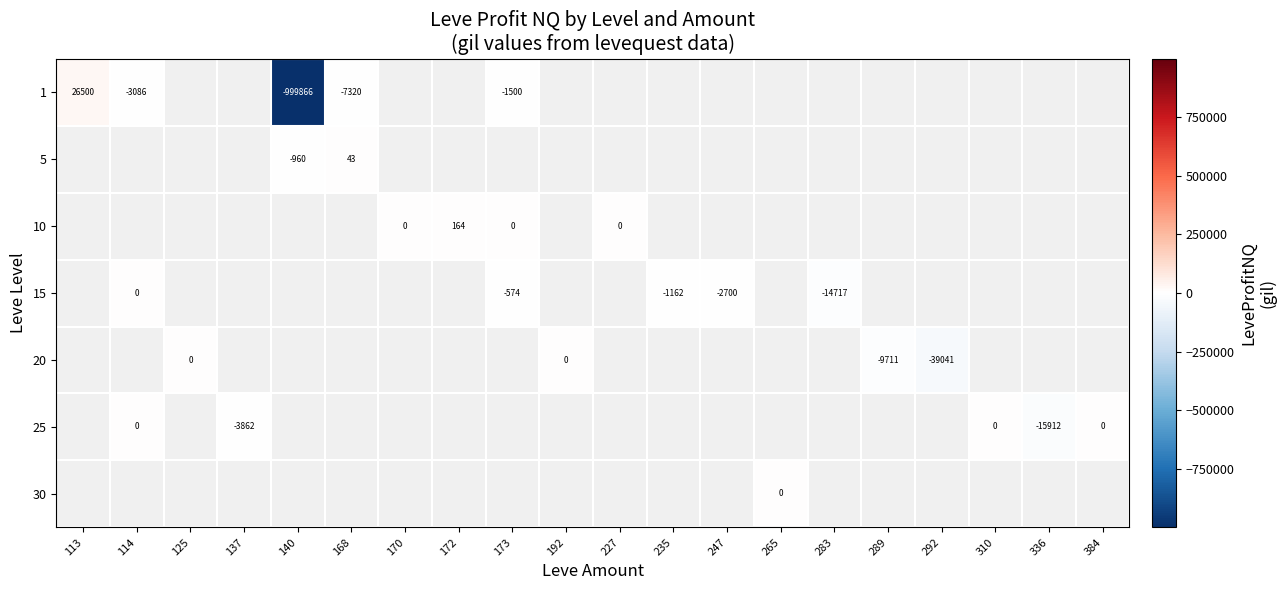

What is the greatest value displayed?

26500.0